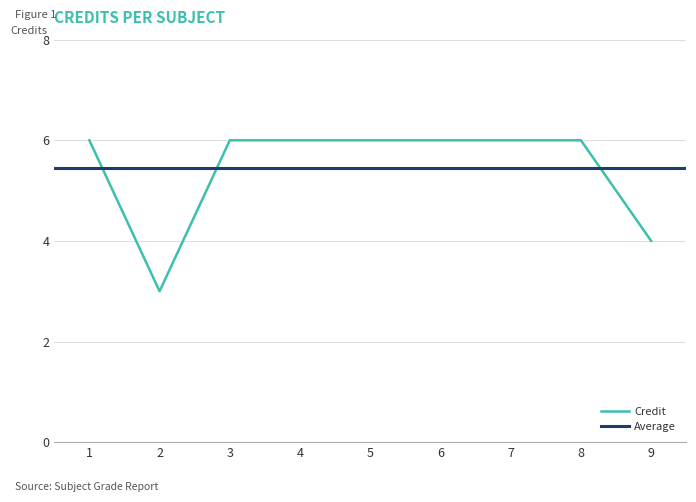

Count the number of categories in the chart.

9